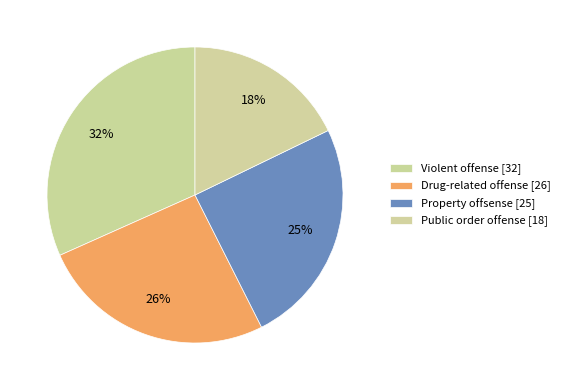

Is there any slice that represents more than half of the pie?

No